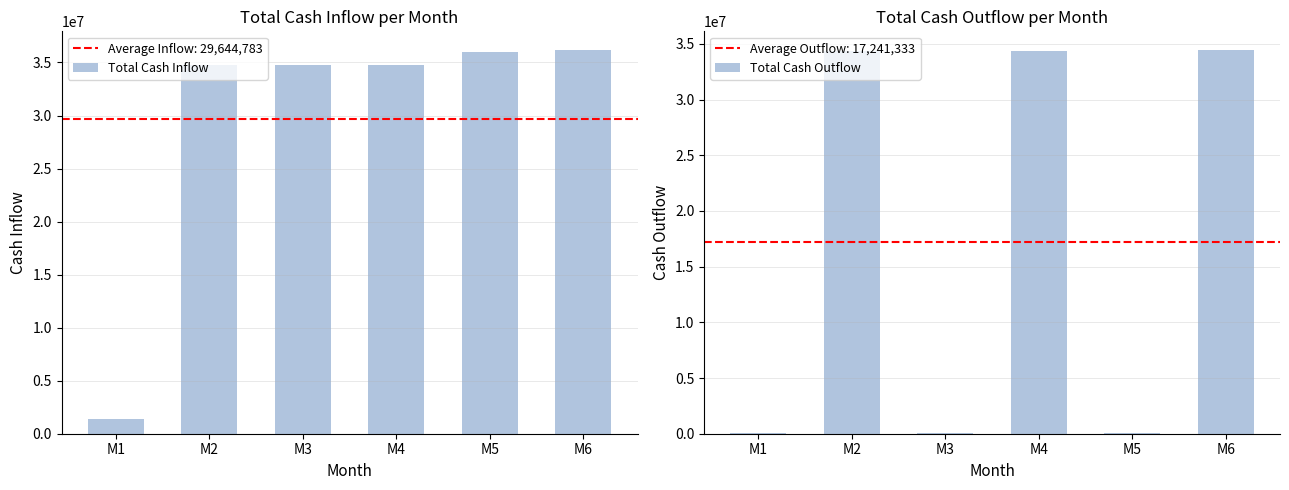

What is the total value across all series at M1?

1429500